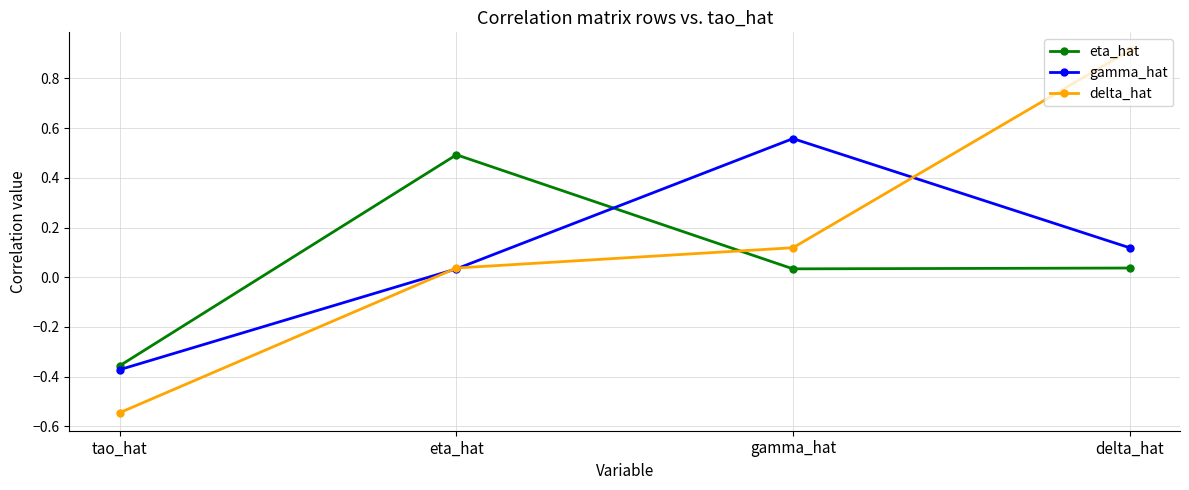

True or false: eta_hat and gamma_hat cross at least once.

True